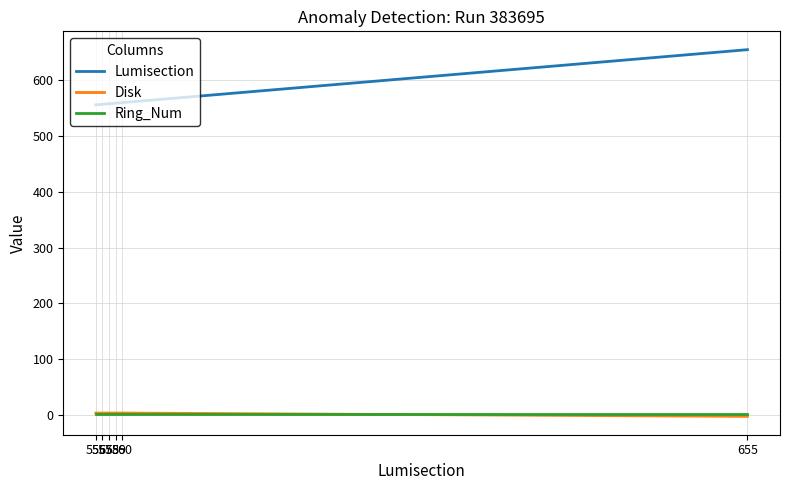

Which series has the largest total across all categories?

Lumisection